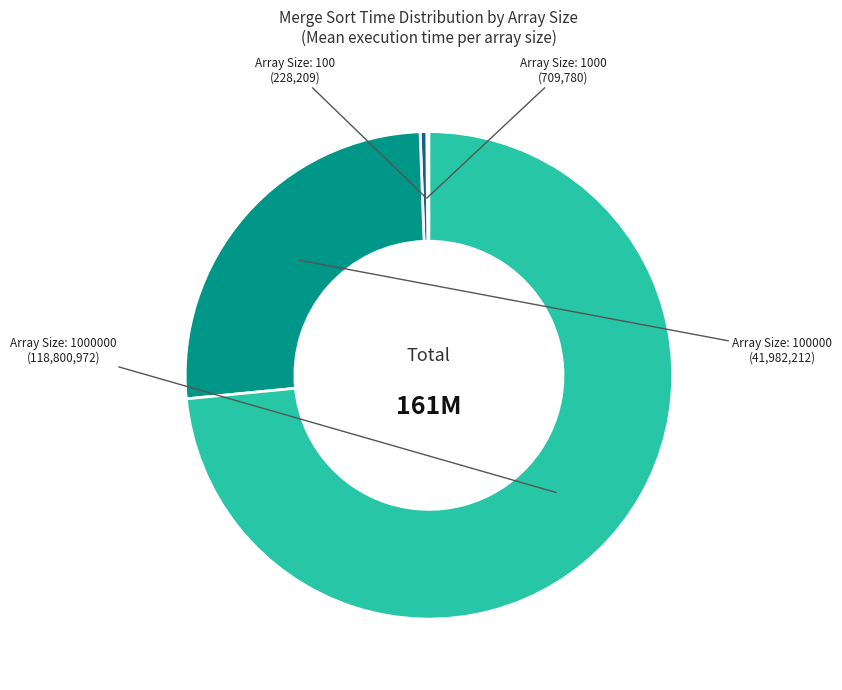

Does any single category account for the majority?

Yes